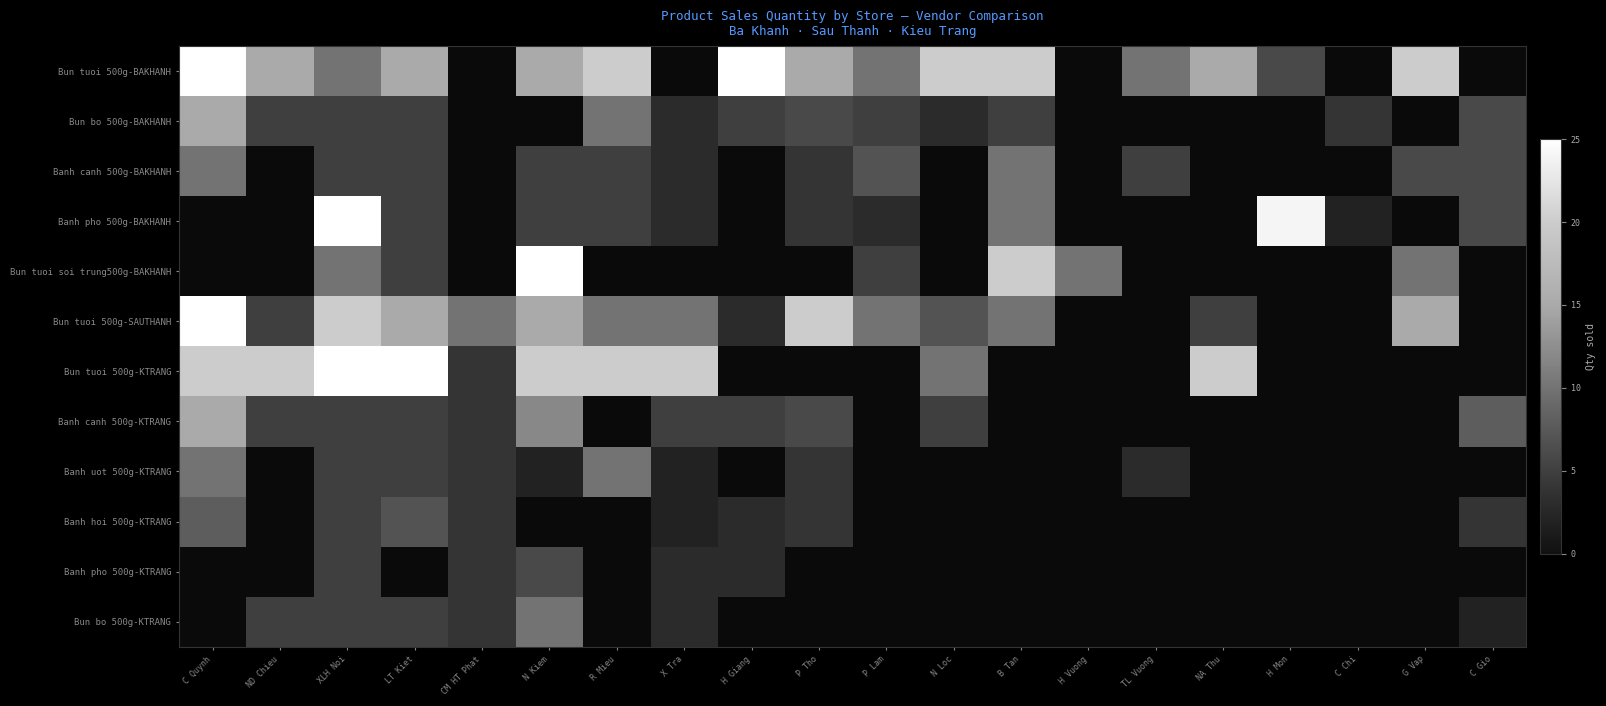

How many categories are shown in the chart?

20